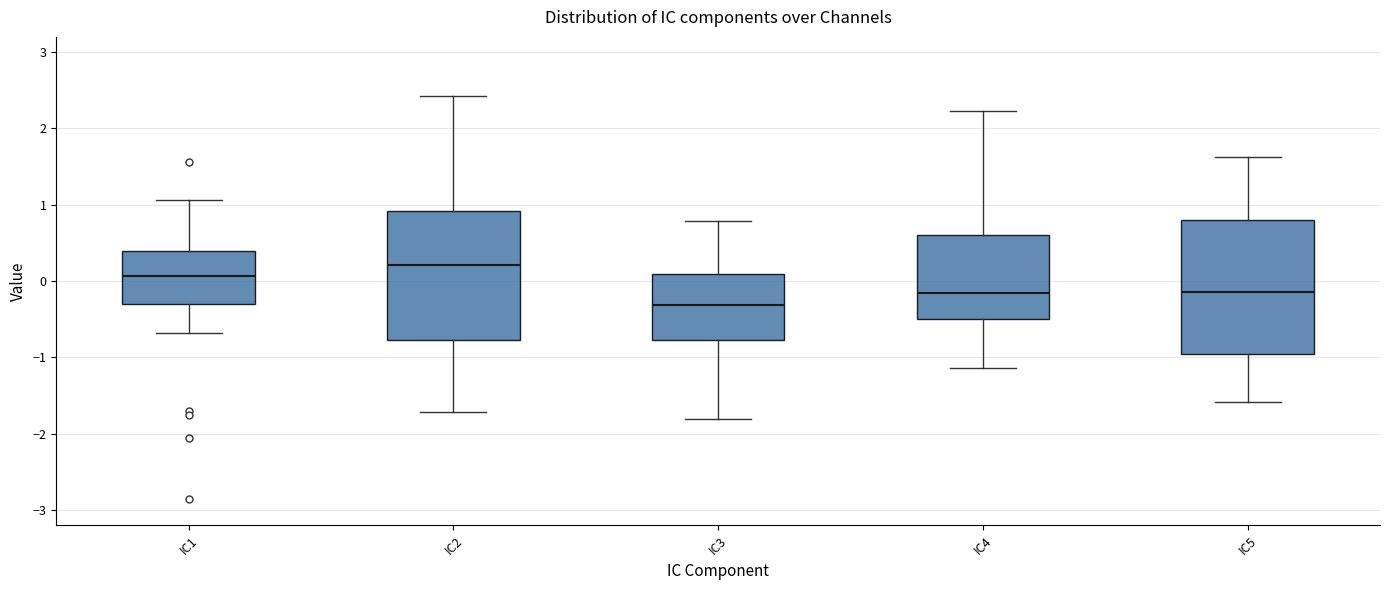

Where does the upper whisker of the box for IC4 end on the y-axis? The values are not printed on the chart, so give them approximately, as read against the axis.

2.2